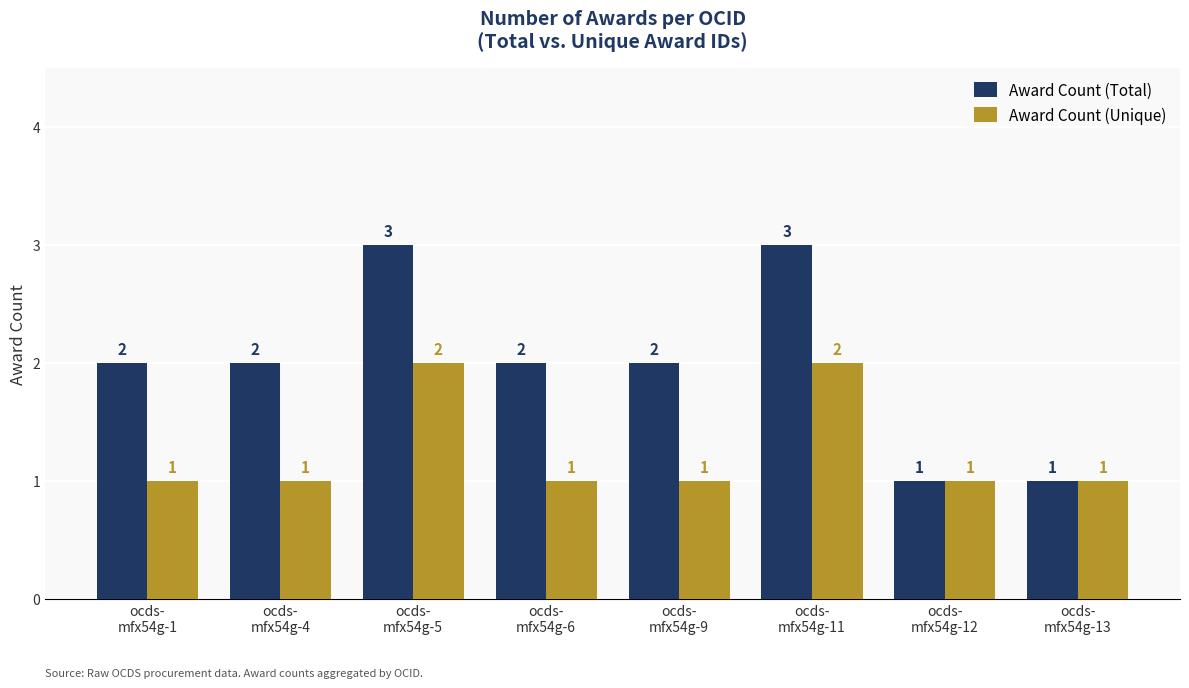

At ocds-
mfx54g-1, list the series in order from largest to smallest.

Award Count (Total), Award Count (Unique)